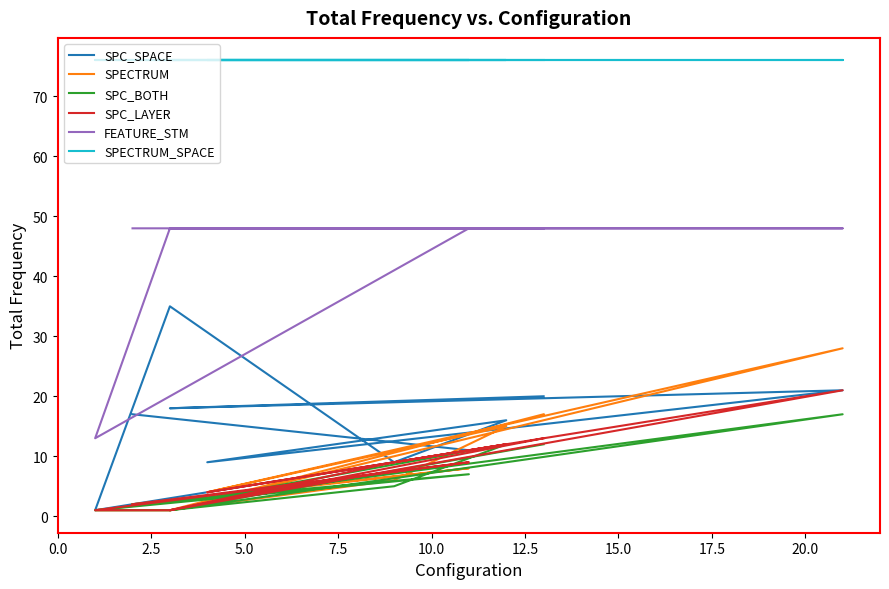

Which series has the largest total across all categories?

SPECTRUM_SPACE